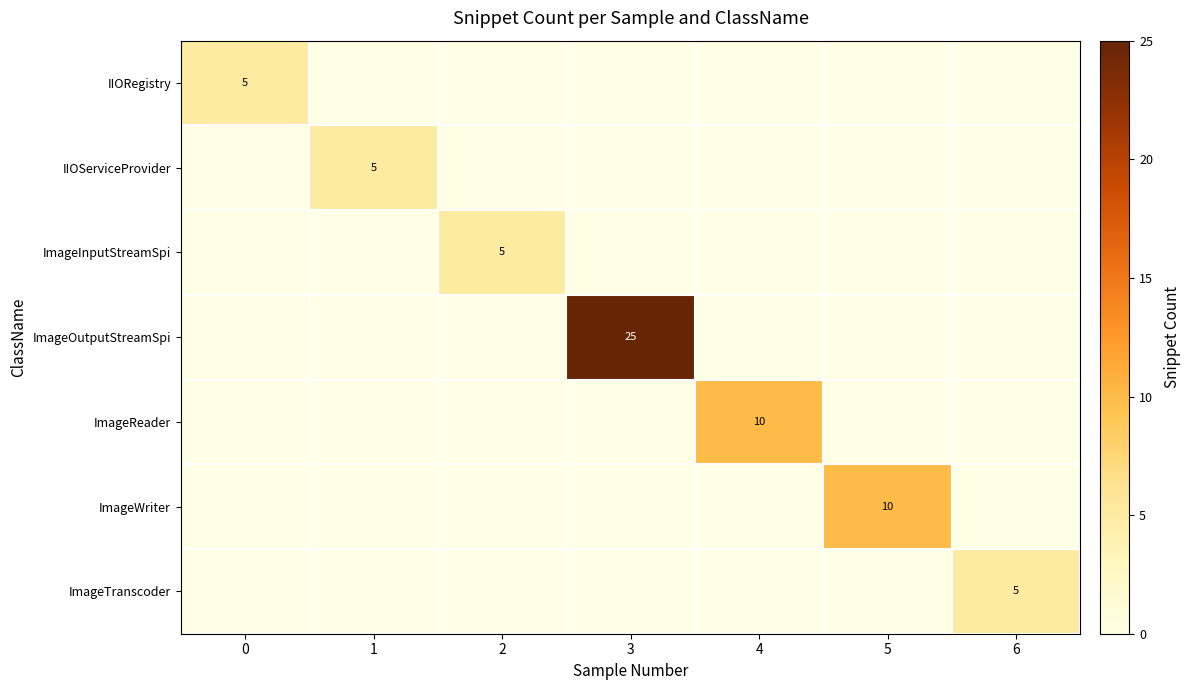

Reading right to left, extract all data points from this chart.

row_0: 6=0	5=0	4=0	3=0	2=0	1=0	0=5
row_1: 6=0	5=0	4=0	3=0	2=0	1=5	0=0
row_2: 6=0	5=0	4=0	3=0	2=5	1=0	0=0
row_3: 6=0	5=0	4=0	3=25	2=0	1=0	0=0
row_4: 6=0	5=0	4=10	3=0	2=0	1=0	0=0
row_5: 6=0	5=10	4=0	3=0	2=0	1=0	0=0
row_6: 6=5	5=0	4=0	3=0	2=0	1=0	0=0